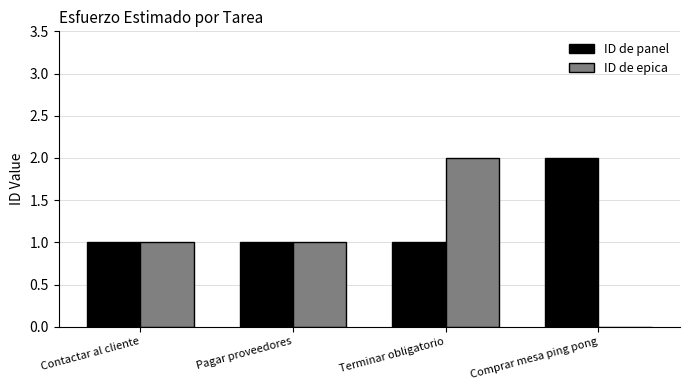

True or false: ID de panel has a value of 1 at Comprar mesa ping pong.

False